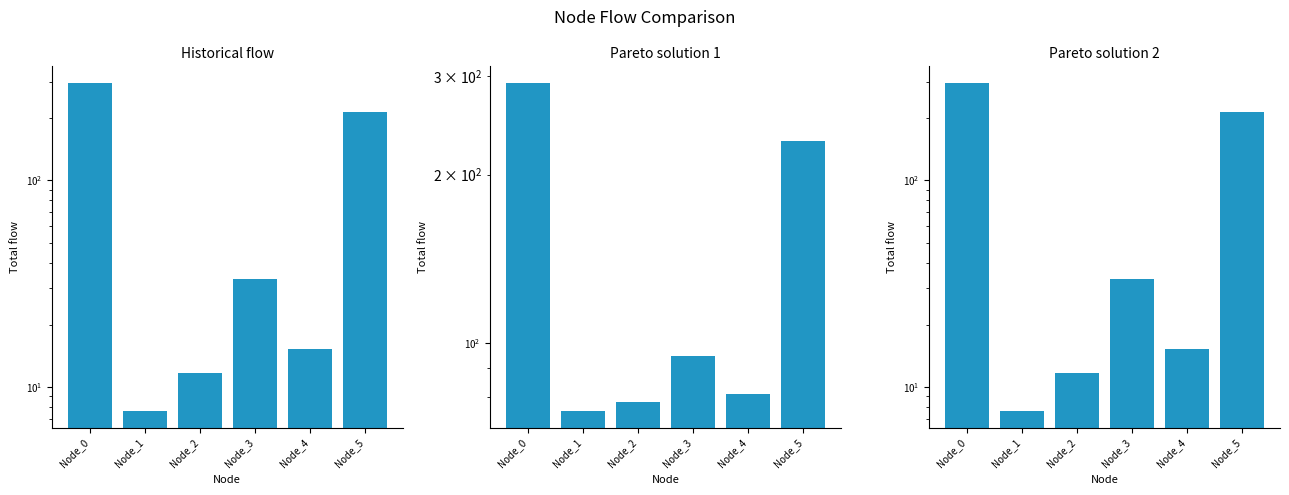

What is the spread (max minus min) of values at Node_4?

65.9